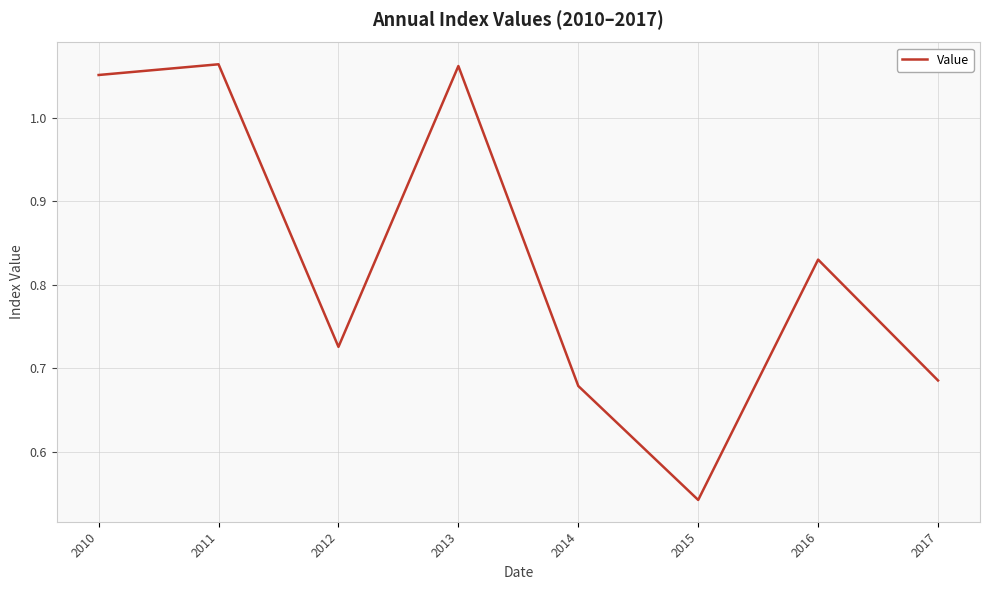

The chart shows a value of 1.8 at 2013. True or false?

False